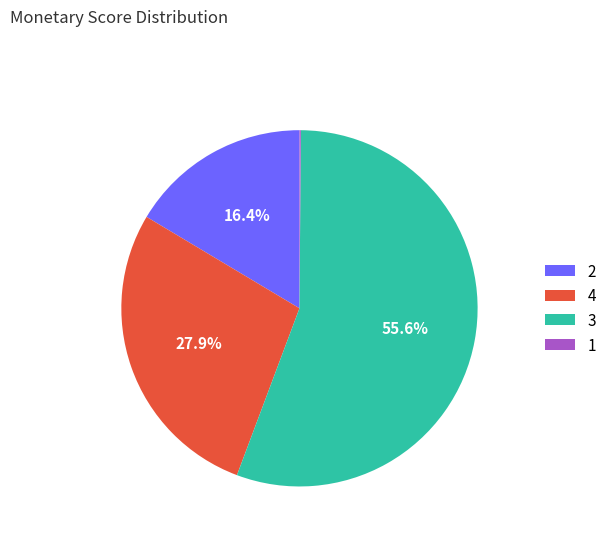

Combined, what portion of the pie is 4 and 2?

44.3%